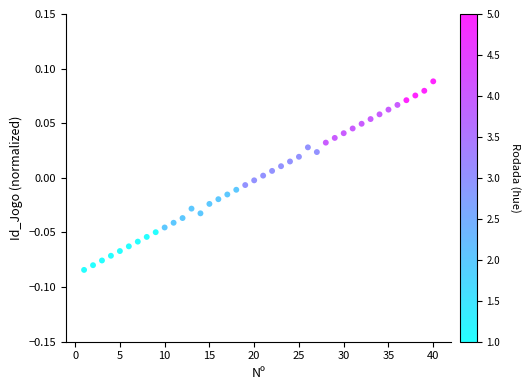

What is the range of X values (max minus min)?

39.0